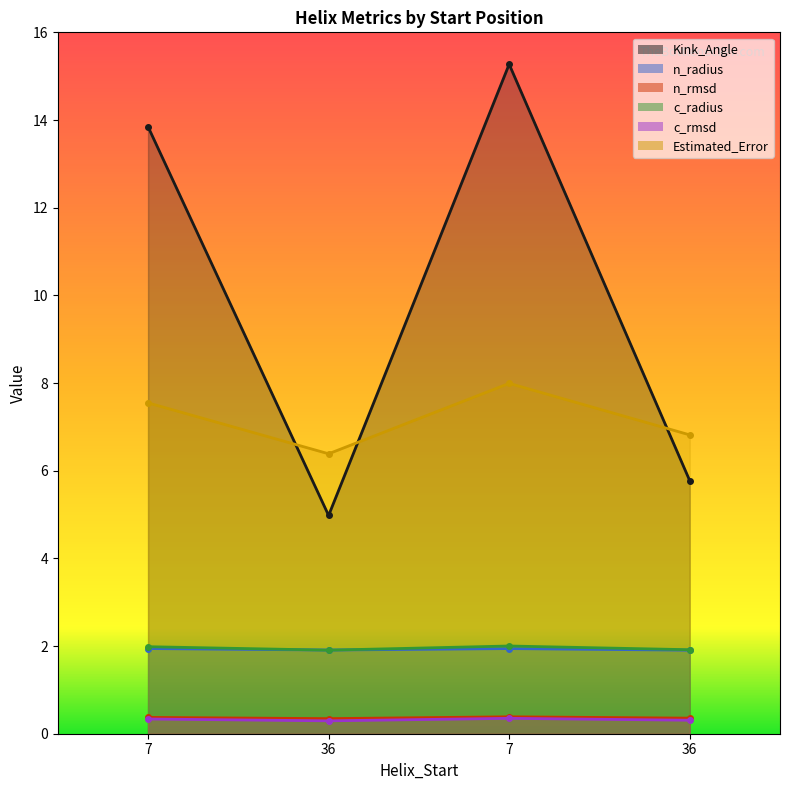

Which series has the largest range (max minus min)?

Kink_Angle